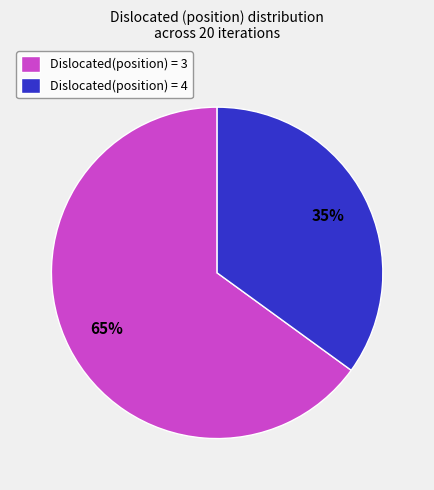

What is the largest slice in the pie chart?

Dislocated(position) = 3